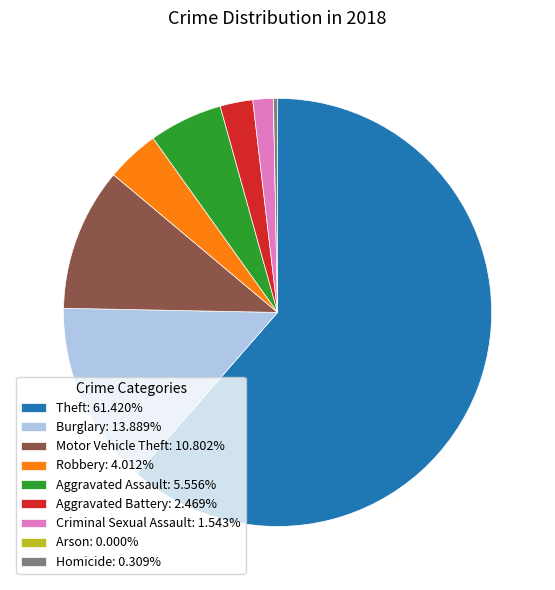

Is there any slice that represents more than half of the pie?

Yes